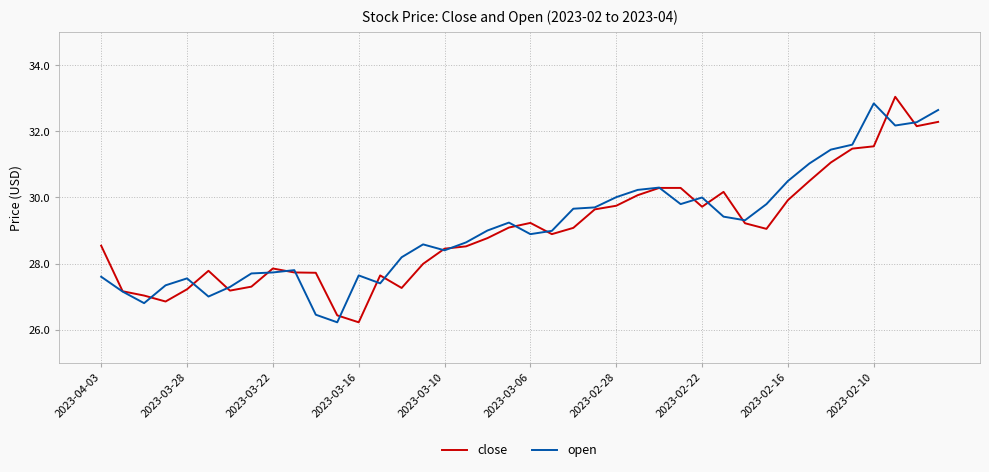

What is the minimum value shown in the chart?

26.2